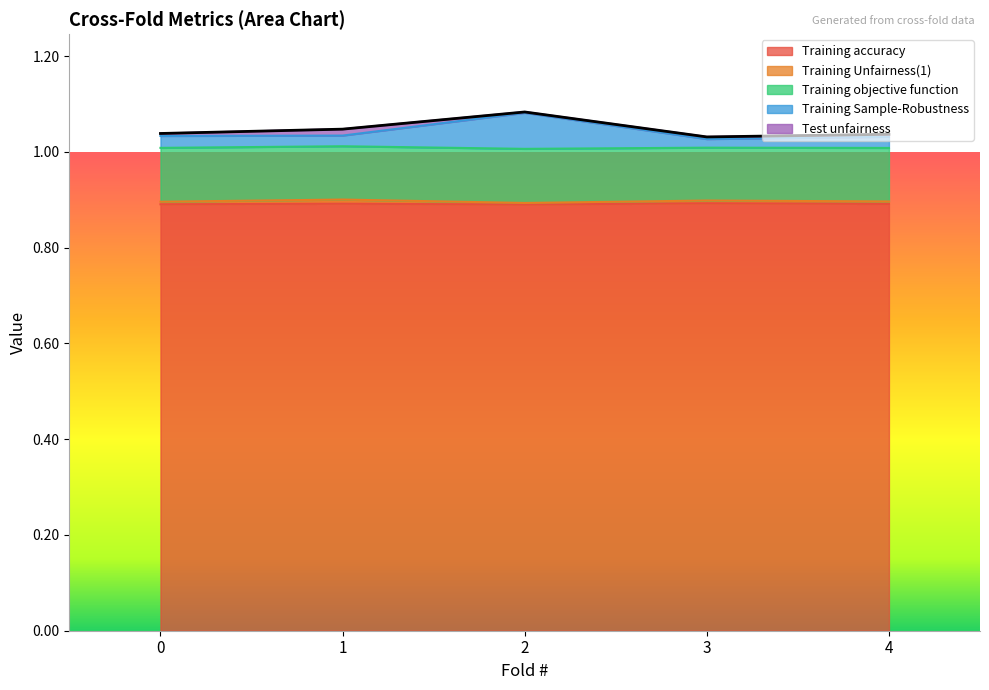

True or false: Training accuracy has a value of 0.6 at 3.

False